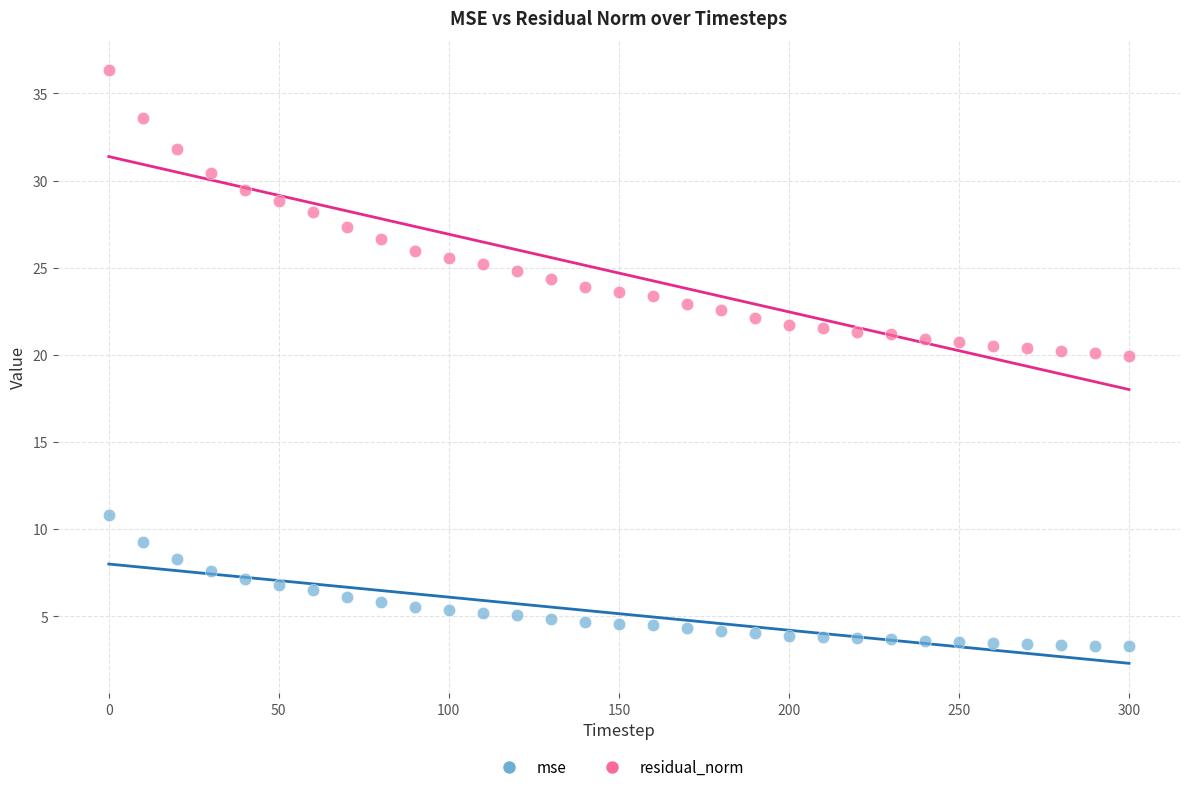

Which series contains the highest Y value?

residual_norm